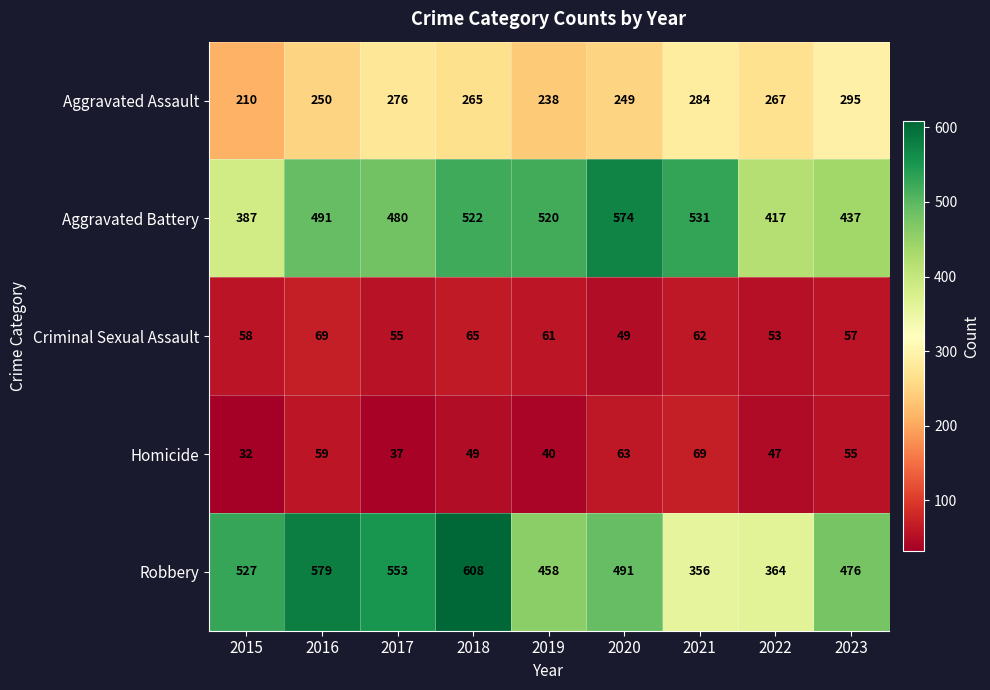

At which label is Robbery closest to 482?

2023